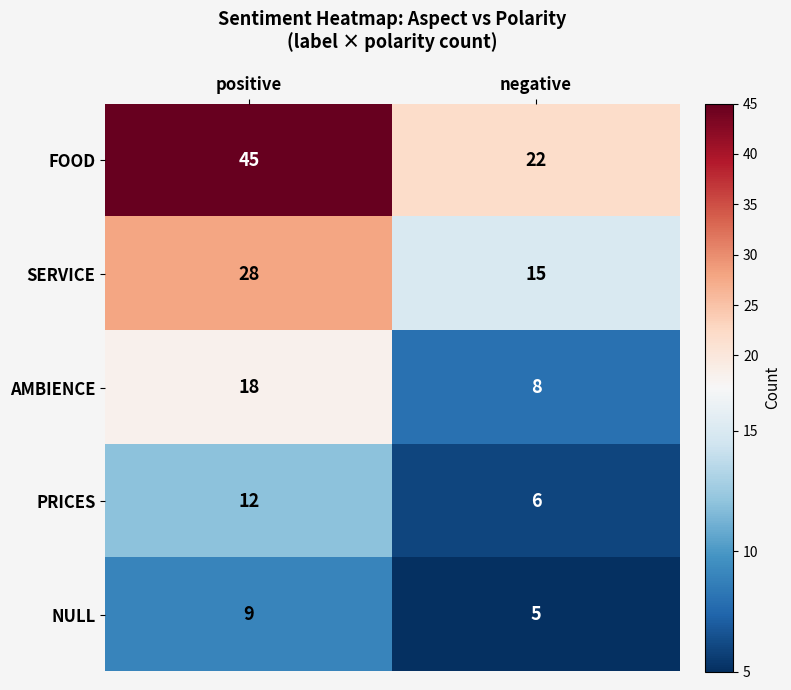

What is the sum of all FOOD values?

67